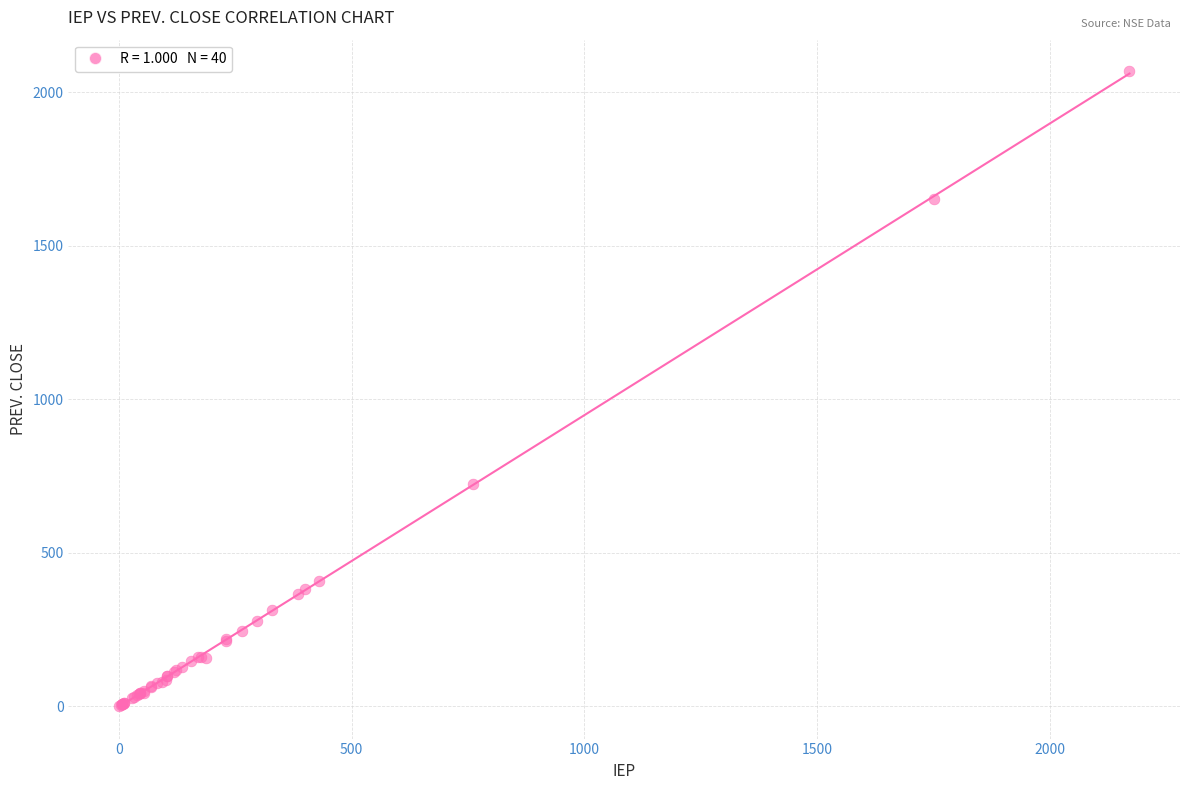

What Y value in the scatter plot is closest to 1034?

723.9